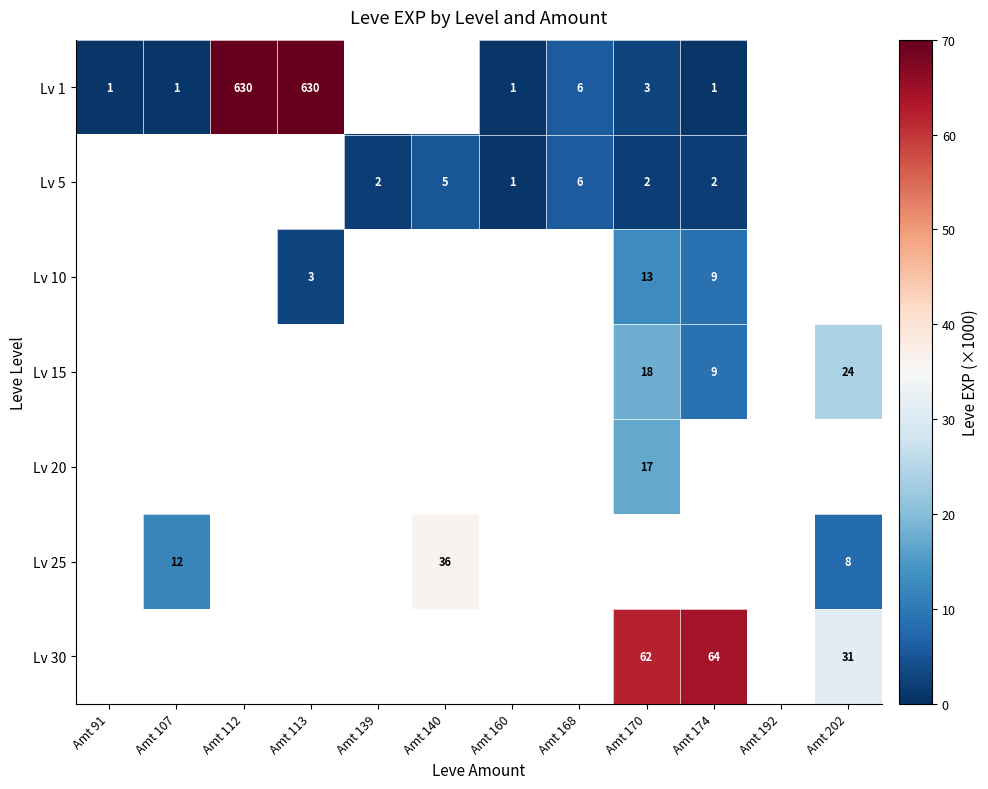

Is it true that Lv 1 equals 984 at Amt 113?

False